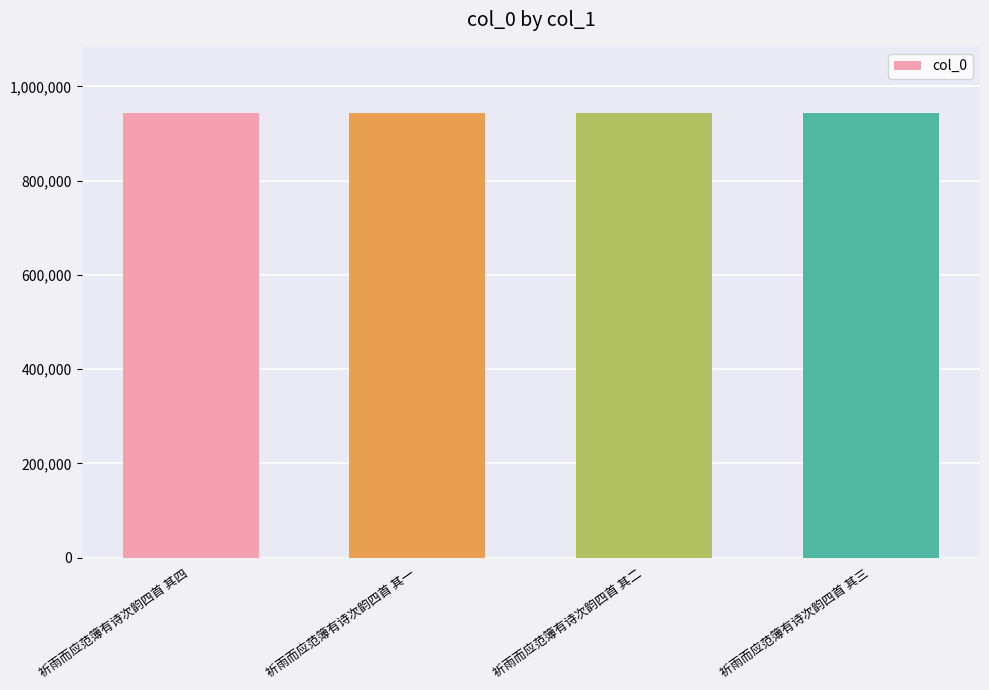

The chart shows a value of 942635 at 祈雨而应范簿有诗次韵四首 其三. True or false?

True